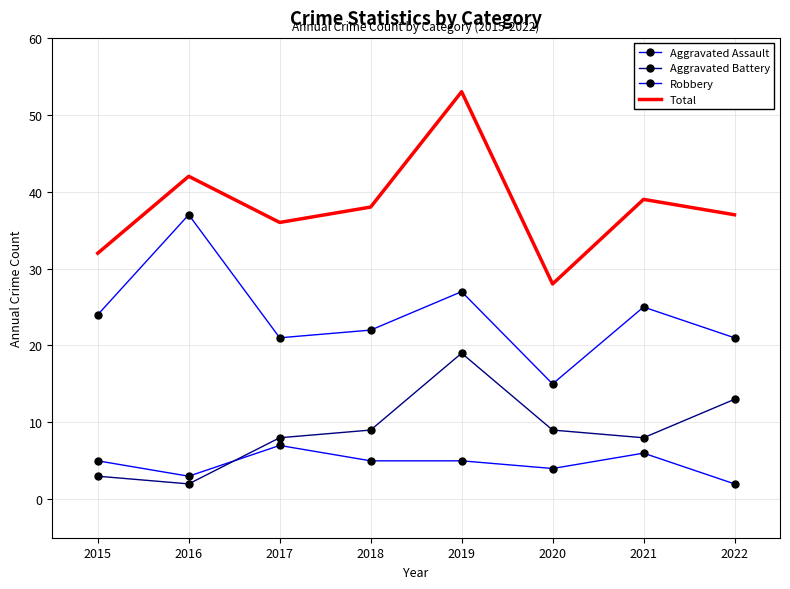

Which category has the highest value in the Robbery series?

2016